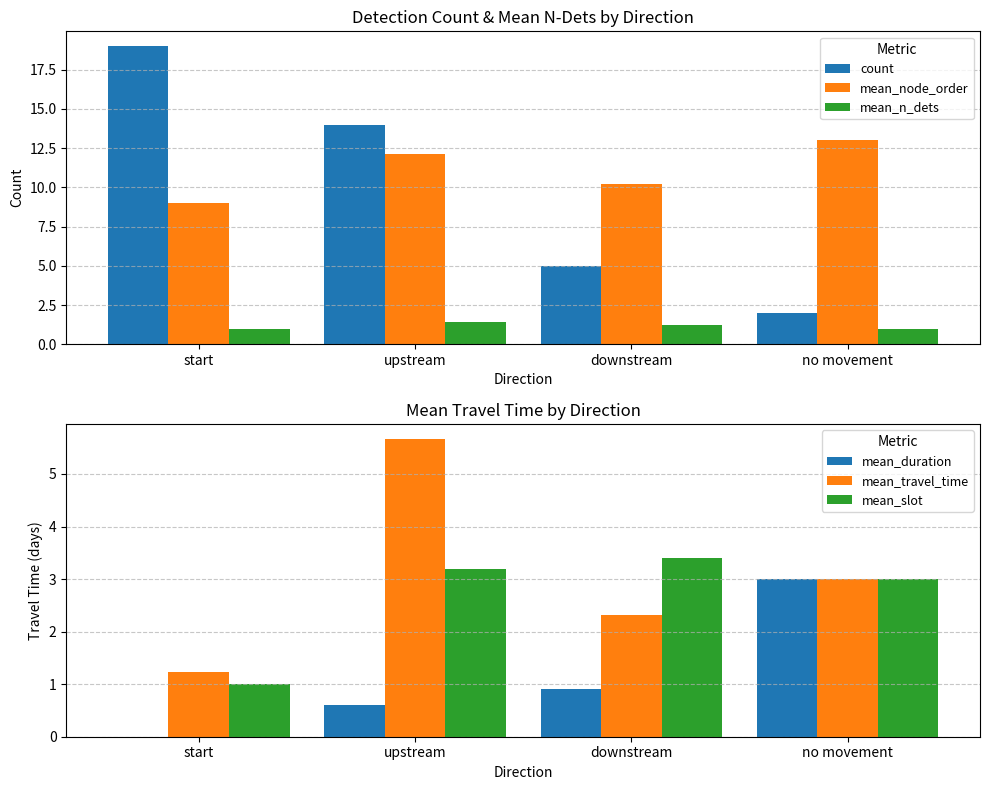

What is the average value of the mean_n_dets series?

1.1